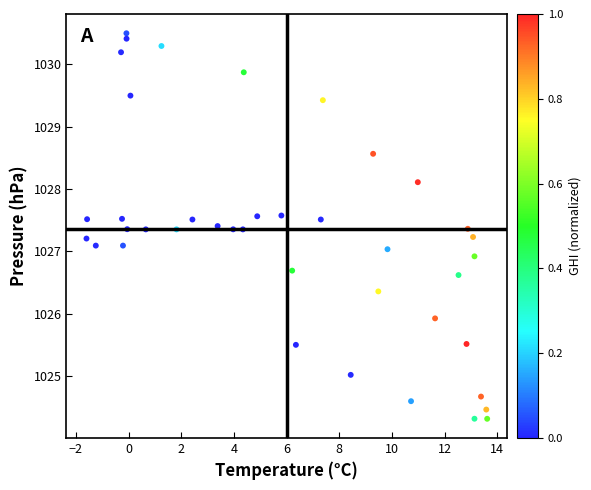

How many data points are displayed?

40